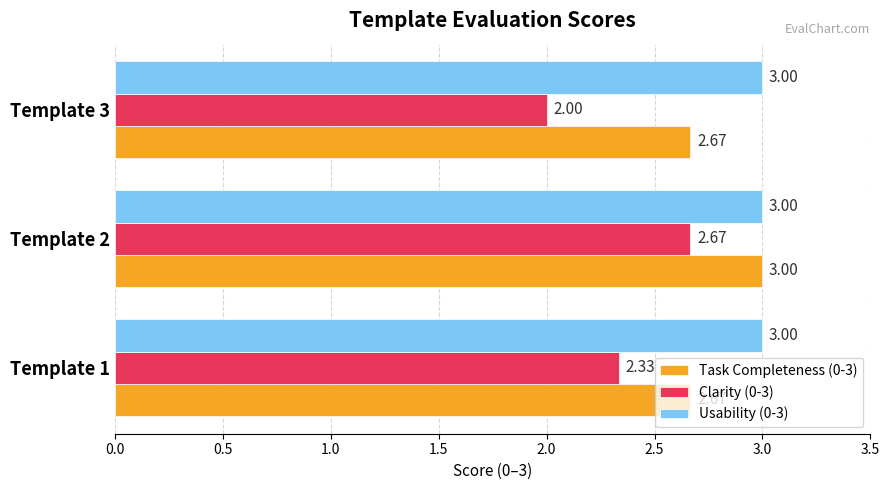

What is the average value of the Usability (0-3) series?

3.0